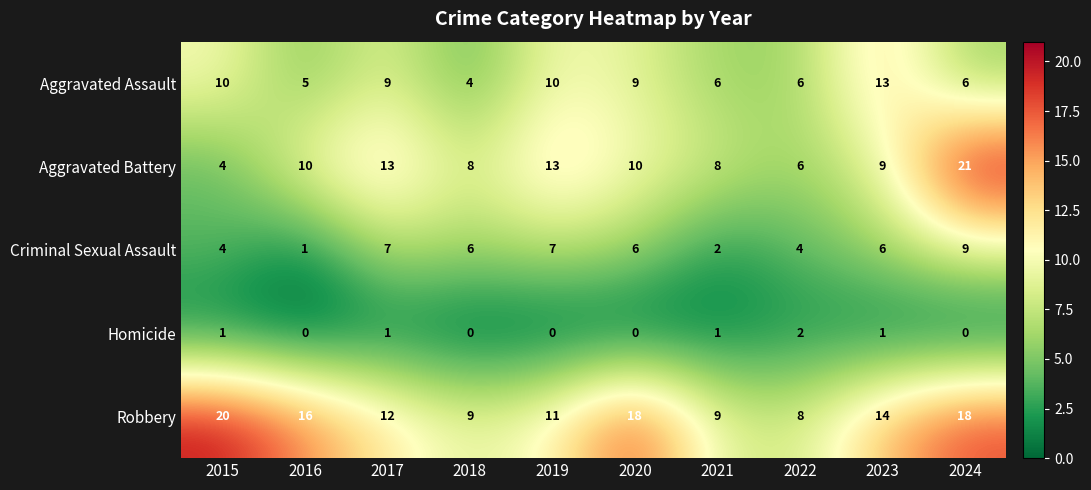

Which series has the widest spread of values?

Aggravated Battery